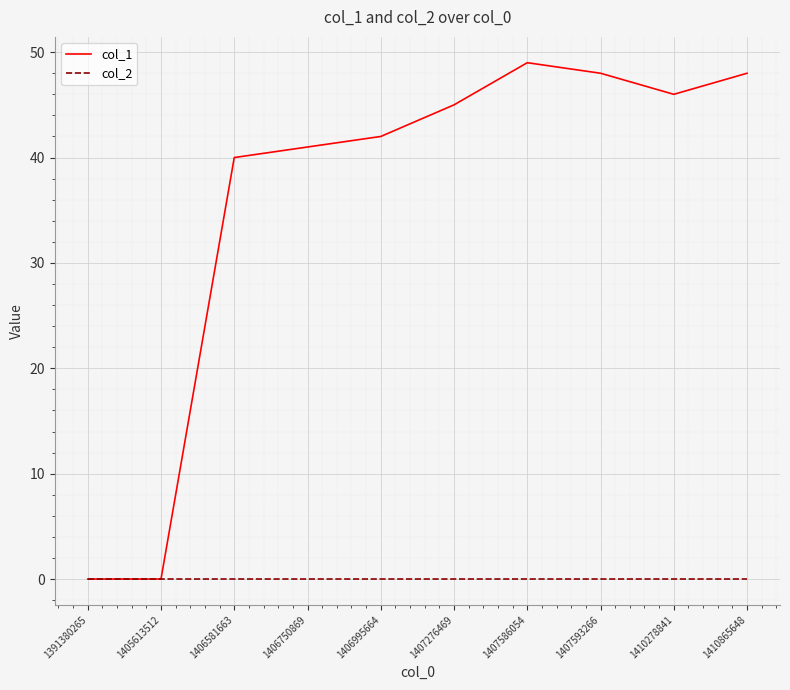

Which series has the widest spread of values?

col_1